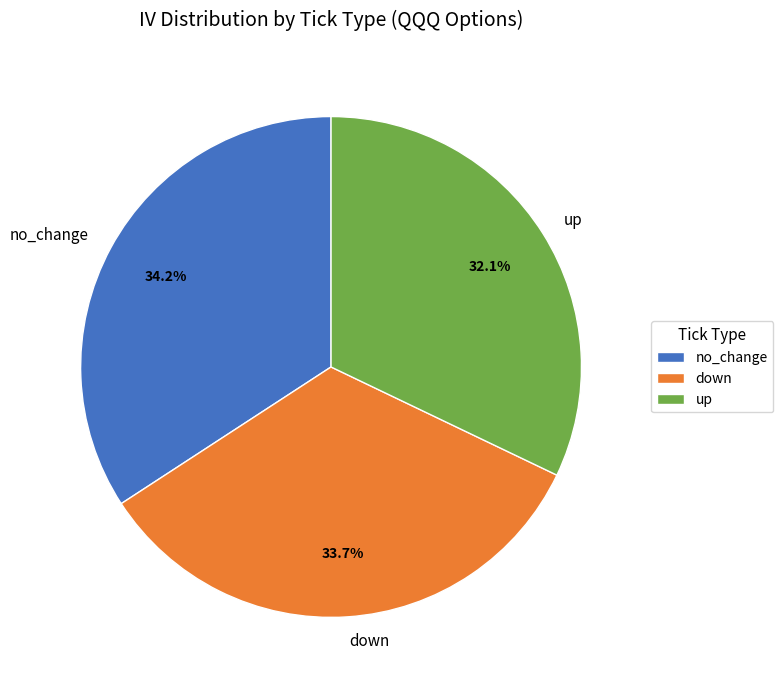

How much of the chart is everything except no_change?

65.9%